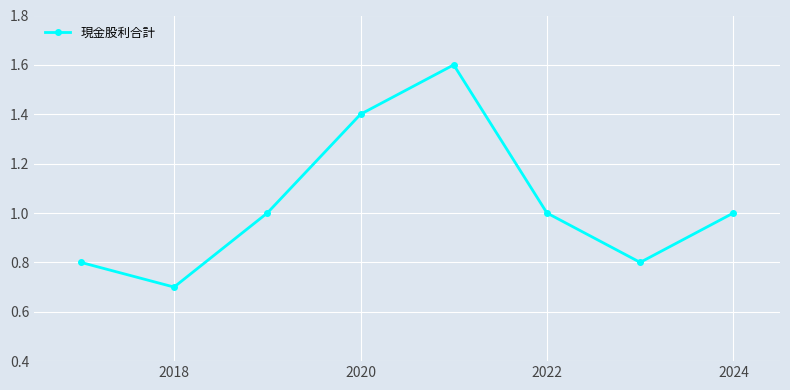

What is the value of the 2nd point from the left?

0.7